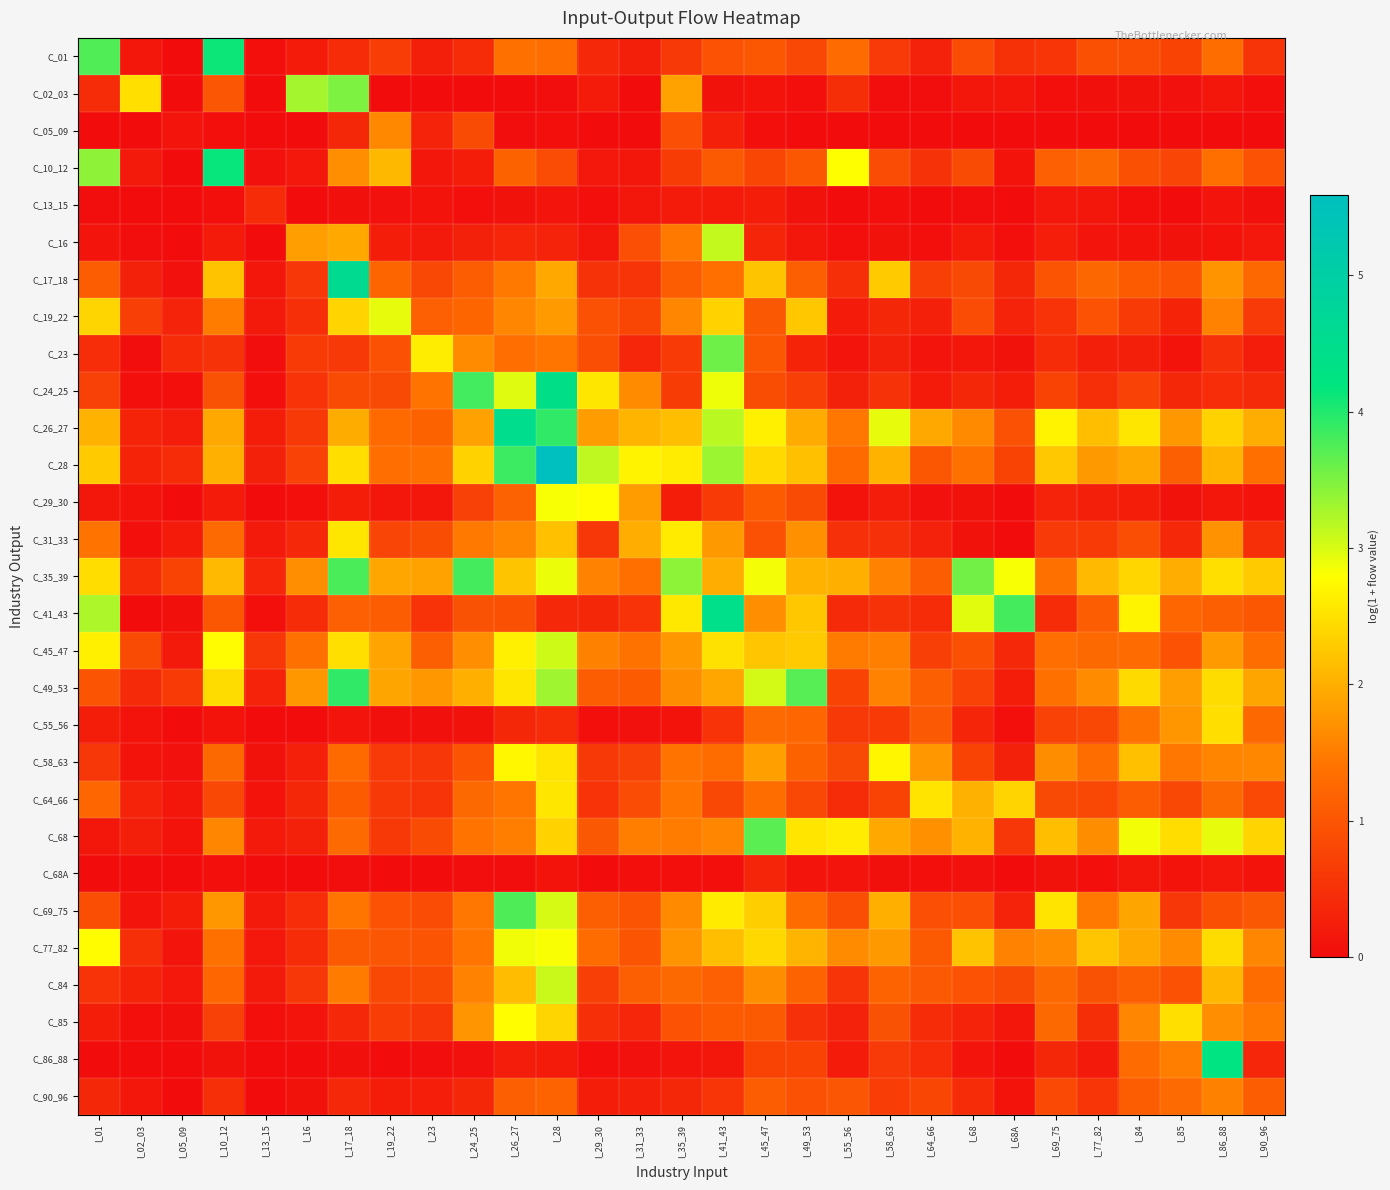

Reading left to right, transcribe all the data shown in this chart.

C_01: I_01=3.7	I_02_03=0.1	I_05_09=0.0	I_10_12=4.1	I_13_15=0.0	I_16=0.2	I_17_18=0.4	I_19_22=0.7	I_23=0.3	I_24_25=0.4	I_26_27=1.4	I_28=1.3	I_29_30=0.4	I_31_33=0.3	I_35_39=0.6	I_41_43=1.0	I_45_47=1.0	I_49_53=0.8	I_55_56=1.3	I_58_63=0.6	I_64_66=0.3	I_68=0.9	I_68A=0.5	I_69_75=0.6	I_77_82=0.9	I_84=0.9	I_85=0.8	I_86_88=1.3	I_90_96=0.6
C_02_03: I_01=0.4	I_02_03=2.5	I_05_09=0.0	I_10_12=1.0	I_13_15=0.0	I_16=3.3	I_17_18=3.5	I_19_22=0.0	I_23=0.0	I_24_25=0.0	I_26_27=0.0	I_28=0.0	I_29_30=0.2	I_31_33=0.0	I_35_39=1.9	I_41_43=0.1	I_45_47=0.1	I_49_53=0.0	I_55_56=0.5	I_58_63=0.0	I_64_66=0.0	I_68=0.1	I_68A=0.1	I_69_75=0.0	I_77_82=0.1	I_84=0.1	I_85=0.1	I_86_88=0.1	I_90_96=0.0
C_05_09: I_01=0.0	I_02_03=0.0	I_05_09=0.1	I_10_12=0.0	I_13_15=0.0	I_16=0.0	I_17_18=0.4	I_19_22=1.6	I_23=0.3	I_24_25=0.9	I_26_27=0.0	I_28=0.0	I_29_30=0.0	I_31_33=0.0	I_35_39=0.9	I_41_43=0.3	I_45_47=0.0	I_49_53=0.0	I_55_56=0.0	I_58_63=0.0	I_64_66=0.0	I_68=0.0	I_68A=0.0	I_69_75=0.0	I_77_82=0.0	I_84=0.0	I_85=0.0	I_86_88=0.0	I_90_96=0.0
C_10_12: I_01=3.4	I_02_03=0.2	I_05_09=0.0	I_10_12=4.2	I_13_15=0.1	I_16=0.2	I_17_18=1.7	I_19_22=2.1	I_23=0.1	I_24_25=0.2	I_26_27=1.2	I_28=0.9	I_29_30=0.2	I_31_33=0.2	I_35_39=0.7	I_41_43=1.1	I_45_47=0.8	I_49_53=1.0	I_55_56=2.8	I_58_63=0.9	I_64_66=0.5	I_68=0.9	I_68A=0.1	I_69_75=1.2	I_77_82=1.3	I_84=0.9	I_85=0.8	I_86_88=1.4	I_90_96=1.0
C_13_15: I_01=0.0	I_02_03=0.0	I_05_09=0.0	I_10_12=0.0	I_13_15=0.4	I_16=0.0	I_17_18=0.1	I_19_22=0.1	I_23=0.1	I_24_25=0.0	I_26_27=0.1	I_28=0.1	I_29_30=0.0	I_31_33=0.1	I_35_39=0.2	I_41_43=0.2	I_45_47=0.2	I_49_53=0.1	I_55_56=0.0	I_58_63=0.0	I_64_66=0.0	I_68=0.0	I_68A=0.0	I_69_75=0.2	I_77_82=0.1	I_84=0.0	I_85=0.0	I_86_88=0.1	I_90_96=0.1
C_16: I_01=0.1	I_02_03=0.0	I_05_09=0.0	I_10_12=0.2	I_13_15=0.0	I_16=1.8	I_17_18=1.9	I_19_22=0.2	I_23=0.2	I_24_25=0.3	I_26_27=0.4	I_28=0.3	I_29_30=0.1	I_31_33=0.9	I_35_39=1.5	I_41_43=3.1	I_45_47=0.3	I_49_53=0.1	I_55_56=0.0	I_58_63=0.1	I_64_66=0.0	I_68=0.2	I_68A=0.0	I_69_75=0.2	I_77_82=0.1	I_84=0.1	I_85=0.1	I_86_88=0.1	I_90_96=0.2
C_17_18: I_01=1.1	I_02_03=0.3	I_05_09=0.1	I_10_12=2.2	I_13_15=0.1	I_16=0.6	I_17_18=4.6	I_19_22=1.2	I_23=0.8	I_24_25=1.1	I_26_27=1.5	I_28=1.9	I_29_30=0.5	I_31_33=0.6	I_35_39=1.1	I_41_43=1.4	I_45_47=2.2	I_49_53=1.1	I_55_56=0.5	I_58_63=2.3	I_64_66=0.7	I_68=0.8	I_68A=0.4	I_69_75=1.0	I_77_82=1.2	I_84=1.1	I_85=1.0	I_86_88=1.7	I_90_96=1.3
C_19_22: I_01=2.4	I_02_03=0.7	I_05_09=0.3	I_10_12=1.5	I_13_15=0.2	I_16=0.5	I_17_18=2.4	I_19_22=2.9	I_23=1.2	I_24_25=1.2	I_26_27=1.6	I_28=1.8	I_29_30=0.9	I_31_33=0.8	I_35_39=1.6	I_41_43=2.4	I_45_47=1.0	I_49_53=2.2	I_55_56=0.2	I_58_63=0.4	I_64_66=0.3	I_68=0.9	I_68A=0.3	I_69_75=0.5	I_77_82=1.0	I_84=0.7	I_85=0.3	I_86_88=1.6	I_90_96=0.6
C_23: I_01=0.5	I_02_03=0.0	I_05_09=0.4	I_10_12=0.5	I_13_15=0.0	I_16=0.6	I_17_18=0.6	I_19_22=0.9	I_23=2.6	I_24_25=1.6	I_26_27=1.4	I_28=1.4	I_29_30=0.9	I_31_33=0.4	I_35_39=0.6	I_41_43=3.6	I_45_47=1.0	I_49_53=0.3	I_55_56=0.1	I_58_63=0.3	I_64_66=0.1	I_68=0.1	I_68A=0.1	I_69_75=0.4	I_77_82=0.3	I_84=0.3	I_85=0.1	I_86_88=0.5	I_90_96=0.2
C_24_25: I_01=0.7	I_02_03=0.0	I_05_09=0.0	I_10_12=1.0	I_13_15=0.0	I_16=0.5	I_17_18=0.9	I_19_22=0.9	I_23=1.4	I_24_25=3.8	I_26_27=3.0	I_28=4.4	I_29_30=2.5	I_31_33=1.7	I_35_39=0.7	I_41_43=2.9	I_45_47=0.9	I_49_53=0.7	I_55_56=0.3	I_58_63=0.5	I_64_66=0.2	I_68=0.4	I_68A=0.2	I_69_75=0.7	I_77_82=0.5	I_84=0.7	I_85=0.4	I_86_88=0.5	I_90_96=0.4
C_26_27: I_01=2.0	I_02_03=0.3	I_05_09=0.2	I_10_12=1.9	I_13_15=0.2	I_16=0.6	I_17_18=2.0	I_19_22=1.3	I_23=1.2	I_24_25=1.9	I_26_27=4.5	I_28=3.9	I_29_30=1.8	I_31_33=2.1	I_35_39=2.2	I_41_43=3.2	I_45_47=2.6	I_49_53=2.0	I_55_56=1.4	I_58_63=2.9	I_64_66=2.0	I_68=1.6	I_68A=0.9	I_69_75=2.7	I_77_82=2.2	I_84=2.5	I_85=1.8	I_86_88=2.3	I_90_96=2.0
C_28: I_01=2.3	I_02_03=0.3	I_05_09=0.4	I_10_12=2.0	I_13_15=0.3	I_16=0.7	I_17_18=2.5	I_19_22=1.3	I_23=1.4	I_24_25=2.3	I_26_27=3.9	I_28=5.6	I_29_30=3.1	I_31_33=2.7	I_35_39=2.6	I_41_43=3.3	I_45_47=2.4	I_49_53=2.2	I_55_56=1.3	I_58_63=2.0	I_64_66=1.0	I_68=1.4	I_68A=0.8	I_69_75=2.3	I_77_82=1.8	I_84=1.9	I_85=1.1	I_86_88=2.1	I_90_96=1.4
C_29_30: I_01=0.1	I_02_03=0.1	I_05_09=0.0	I_10_12=0.2	I_13_15=0.0	I_16=0.0	I_17_18=0.2	I_19_22=0.1	I_23=0.1	I_24_25=0.7	I_26_27=1.2	I_28=2.8	I_29_30=2.8	I_31_33=1.8	I_35_39=0.2	I_41_43=0.6	I_45_47=1.1	I_49_53=0.9	I_55_56=0.1	I_58_63=0.2	I_64_66=0.1	I_68=0.1	I_68A=0.0	I_69_75=0.3	I_77_82=0.3	I_84=0.2	I_85=0.1	I_86_88=0.2	I_90_96=0.1
C_31_33: I_01=1.4	I_02_03=0.0	I_05_09=0.2	I_10_12=1.3	I_13_15=0.2	I_16=0.4	I_17_18=2.5	I_19_22=0.8	I_23=0.9	I_24_25=1.5	I_26_27=1.6	I_28=2.2	I_29_30=0.6	I_31_33=2.0	I_35_39=2.6	I_41_43=1.8	I_45_47=0.9	I_49_53=1.7	I_55_56=0.5	I_58_63=0.5	I_64_66=0.3	I_68=0.1	I_68A=0.0	I_69_75=0.6	I_77_82=0.6	I_84=0.9	I_85=0.4	I_86_88=1.7	I_90_96=0.5
C_35_39: I_01=2.5	I_02_03=0.4	I_05_09=0.7	I_10_12=2.1	I_13_15=0.4	I_16=1.7	I_17_18=3.8	I_19_22=1.9	I_23=1.9	I_24_25=3.8	I_26_27=2.2	I_28=2.9	I_29_30=1.6	I_31_33=1.4	I_35_39=3.4	I_41_43=2.0	I_45_47=2.9	I_49_53=2.0	I_55_56=2.0	I_58_63=1.6	I_64_66=1.1	I_68=3.6	I_68A=2.8	I_69_75=1.4	I_77_82=2.1	I_84=2.4	I_85=2.0	I_86_88=2.5	I_90_96=2.3
C_41_43: I_01=3.2	I_02_03=0.0	I_05_09=0.1	I_10_12=1.0	I_13_15=0.0	I_16=0.4	I_17_18=1.2	I_19_22=1.1	I_23=0.5	I_24_25=1.0	I_26_27=0.9	I_28=0.4	I_29_30=0.4	I_31_33=0.5	I_35_39=2.6	I_41_43=4.4	I_45_47=1.7	I_49_53=2.2	I_55_56=0.4	I_58_63=0.5	I_64_66=0.4	I_68=3.0	I_68A=3.8	I_69_75=0.4	I_77_82=1.1	I_84=2.7	I_85=1.2	I_86_88=1.1	I_90_96=1.0
C_45_47: I_01=2.6	I_02_03=0.9	I_05_09=0.2	I_10_12=2.8	I_13_15=0.6	I_16=1.4	I_17_18=2.5	I_19_22=1.9	I_23=1.1	I_24_25=1.7	I_26_27=2.6	I_28=3.1	I_29_30=1.5	I_31_33=1.4	I_35_39=1.8	I_41_43=2.5	I_45_47=2.2	I_49_53=2.3	I_55_56=1.5	I_58_63=1.5	I_64_66=0.7	I_68=0.9	I_68A=0.4	I_69_75=1.3	I_77_82=1.3	I_84=1.3	I_85=1.0	I_86_88=1.8	I_90_96=1.3
C_49_53: I_01=1.0	I_02_03=0.4	I_05_09=0.6	I_10_12=2.4	I_13_15=0.3	I_16=1.8	I_17_18=3.9	I_19_22=1.9	I_23=1.8	I_24_25=2.0	I_26_27=2.5	I_28=3.3	I_29_30=1.1	I_31_33=1.1	I_35_39=1.7	I_41_43=1.9	I_45_47=3.0	I_49_53=3.7	I_55_56=0.8	I_58_63=1.6	I_64_66=1.1	I_68=0.7	I_68A=0.2	I_69_75=1.4	I_77_82=1.6	I_84=2.4	I_85=1.8	I_86_88=2.5	I_90_96=1.9
C_55_56: I_01=0.2	I_02_03=0.1	I_05_09=0.0	I_10_12=0.1	I_13_15=0.0	I_16=0.0	I_17_18=0.1	I_19_22=0.1	I_23=0.1	I_24_25=0.1	I_26_27=0.4	I_28=0.4	I_29_30=0.0	I_31_33=0.1	I_35_39=0.1	I_41_43=0.5	I_45_47=1.3	I_49_53=1.2	I_55_56=0.6	I_58_63=0.6	I_64_66=1.0	I_68=0.3	I_68A=0.0	I_69_75=0.7	I_77_82=0.8	I_84=1.4	I_85=1.7	I_86_88=2.5	I_90_96=1.3
C_58_63: I_01=0.6	I_02_03=0.1	I_05_09=0.1	I_10_12=1.3	I_13_15=0.1	I_16=0.3	I_17_18=1.3	I_19_22=0.6	I_23=0.6	I_24_25=1.0	I_26_27=2.7	I_28=2.5	I_29_30=0.6	I_31_33=0.7	I_35_39=1.4	I_41_43=1.3	I_45_47=1.9	I_49_53=1.2	I_55_56=0.8	I_58_63=2.7	I_64_66=1.8	I_68=0.7	I_68A=0.3	I_69_75=1.7	I_77_82=1.3	I_84=2.2	I_85=1.4	I_86_88=1.6	I_90_96=1.6
C_64_66: I_01=1.2	I_02_03=0.3	I_05_09=0.1	I_10_12=0.8	I_13_15=0.1	I_16=0.4	I_17_18=1.1	I_19_22=0.6	I_23=0.6	I_24_25=1.3	I_26_27=1.4	I_28=2.6	I_29_30=0.5	I_31_33=0.9	I_35_39=1.4	I_41_43=0.8	I_45_47=1.3	I_49_53=0.8	I_55_56=0.4	I_58_63=0.8	I_64_66=2.5	I_68=2.0	I_68A=2.4	I_69_75=0.9	I_77_82=0.8	I_84=1.1	I_85=0.8	I_86_88=1.3	I_90_96=0.8
C_68: I_01=0.2	I_02_03=0.3	I_05_09=0.1	I_10_12=1.6	I_13_15=0.2	I_16=0.3	I_17_18=1.3	I_19_22=0.6	I_23=0.9	I_24_25=1.4	I_26_27=1.5	I_28=2.4	I_29_30=1.0	I_31_33=1.5	I_35_39=1.5	I_41_43=1.6	I_45_47=3.7	I_49_53=2.5	I_55_56=2.6	I_58_63=1.9	I_64_66=1.7	I_68=2.0	I_68A=0.6	I_69_75=2.2	I_77_82=1.7	I_84=2.9	I_85=2.5	I_86_88=2.9	I_90_96=2.4
C_68A: I_01=0.0	I_02_03=0.0	I_05_09=0.0	I_10_12=0.0	I_13_15=0.0	I_16=0.0	I_17_18=0.0	I_19_22=0.0	I_23=0.0	I_24_25=0.0	I_26_27=0.0	I_28=0.1	I_29_30=0.0	I_31_33=0.0	I_35_39=0.0	I_41_43=0.0	I_45_47=0.3	I_49_53=0.1	I_55_56=0.1	I_58_63=0.1	I_64_66=0.0	I_68=0.1	I_68A=0.0	I_69_75=0.1	I_77_82=0.0	I_84=0.2	I_85=0.1	I_86_88=0.2	I_90_96=0.1
C_69_75: I_01=0.9	I_02_03=0.1	I_05_09=0.2	I_10_12=1.8	I_13_15=0.2	I_16=0.5	I_17_18=1.4	I_19_22=1.0	I_23=0.9	I_24_25=1.4	I_26_27=3.8	I_28=3.0	I_29_30=1.1	I_31_33=1.0	I_35_39=1.6	I_41_43=2.6	I_45_47=2.3	I_49_53=1.3	I_55_56=0.9	I_58_63=2.0	I_64_66=0.9	I_68=0.9	I_68A=0.3	I_69_75=2.5	I_77_82=1.5	I_84=1.9	I_85=0.6	I_86_88=0.9	I_90_96=1.0
C_77_82: I_01=2.8	I_02_03=0.5	I_05_09=0.1	I_10_12=1.4	I_13_15=0.2	I_16=0.4	I_17_18=1.1	I_19_22=1.0	I_23=1.0	I_24_25=1.4	I_26_27=2.9	I_28=2.8	I_29_30=1.3	I_31_33=1.0	I_35_39=1.7	I_41_43=2.2	I_45_47=2.4	I_49_53=2.1	I_55_56=1.7	I_58_63=1.8	I_64_66=1.1	I_68=2.2	I_68A=1.6	I_69_75=1.6	I_77_82=2.2	I_84=2.0	I_85=1.7	I_86_88=2.4	I_90_96=1.6
C_84: I_01=0.5	I_02_03=0.3	I_05_09=0.2	I_10_12=1.2	I_13_15=0.2	I_16=0.6	I_17_18=1.5	I_19_22=0.8	I_23=0.9	I_24_25=1.6	I_26_27=2.1	I_28=3.1	I_29_30=0.7	I_31_33=1.1	I_35_39=1.3	I_41_43=1.2	I_45_47=1.7	I_49_53=1.2	I_55_56=0.6	I_58_63=1.2	I_64_66=1.0	I_68=1.0	I_68A=0.9	I_69_75=1.3	I_77_82=1.0	I_84=1.1	I_85=0.9	I_86_88=2.1	I_90_96=1.3
C_85: I_01=0.2	I_02_03=0.0	I_05_09=0.1	I_10_12=0.7	I_13_15=0.0	I_16=0.1	I_17_18=0.4	I_19_22=0.7	I_23=0.6	I_24_25=1.7	I_26_27=2.8	I_28=2.4	I_29_30=0.5	I_31_33=0.4	I_35_39=1.0	I_41_43=1.1	I_45_47=1.1	I_49_53=0.5	I_55_56=0.3	I_58_63=1.0	I_64_66=0.4	I_68=0.3	I_68A=0.1	I_69_75=1.3	I_77_82=0.5	I_84=1.6	I_85=2.5	I_86_88=1.7	I_90_96=1.5
C_86_88: I_01=0.0	I_02_03=0.0	I_05_09=0.0	I_10_12=0.1	I_13_15=0.0	I_16=0.0	I_17_18=0.1	I_19_22=0.0	I_23=0.0	I_24_25=0.1	I_26_27=0.2	I_28=0.2	I_29_30=0.0	I_31_33=0.1	I_35_39=0.1	I_41_43=0.1	I_45_47=0.8	I_49_53=0.7	I_55_56=0.2	I_58_63=0.6	I_64_66=0.5	I_68=0.1	I_68A=0.0	I_69_75=0.4	I_77_82=0.2	I_84=1.3	I_85=1.5	I_86_88=4.2	I_90_96=0.4
C_90_96: I_01=0.4	I_02_03=0.1	I_05_09=0.0	I_10_12=0.5	I_13_15=0.0	I_16=0.1	I_17_18=0.4	I_19_22=0.2	I_23=0.2	I_24_25=0.4	I_26_27=1.1	I_28=1.2	I_29_30=0.2	I_31_33=0.3	I_35_39=0.4	I_41_43=0.6	I_45_47=1.1	I_49_53=0.9	I_55_56=1.0	I_58_63=0.7	I_64_66=0.8	I_68=0.4	I_68A=0.1	I_69_75=0.8	I_77_82=0.6	I_84=1.1	I_85=1.3	I_86_88=1.5	I_90_96=1.1